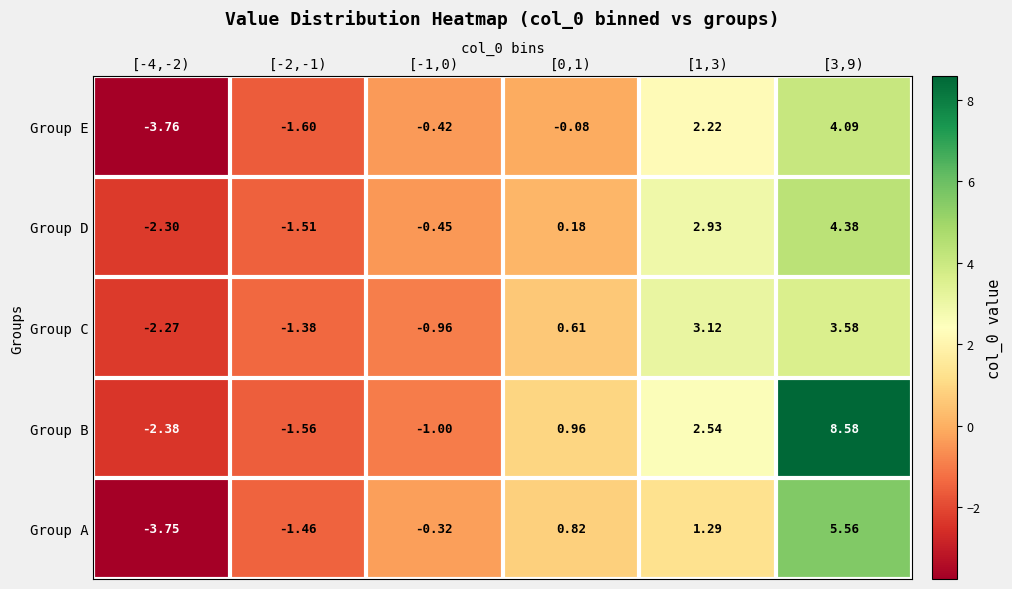

Which series changed the most between [-1,0) and [1,3)?

Group C